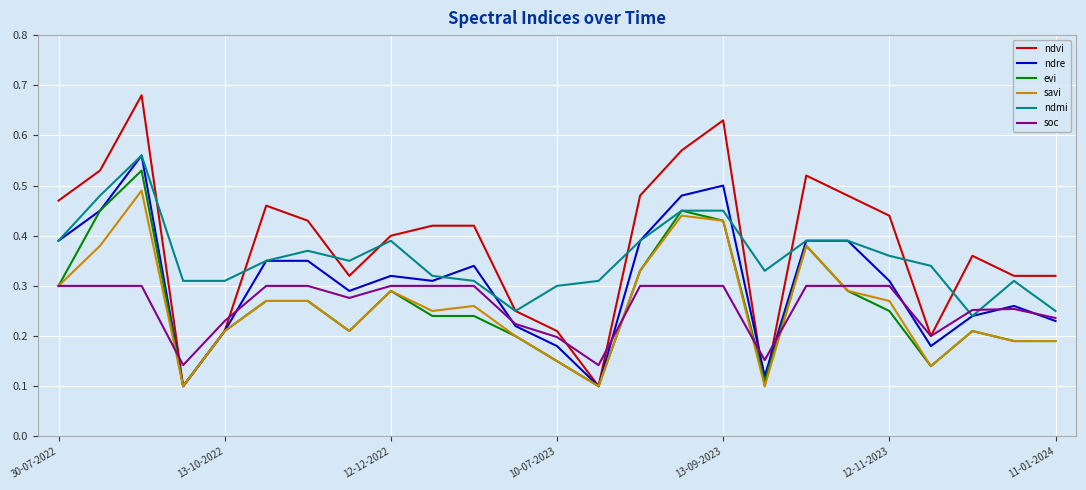

Which series has the widest spread of values?

ndvi